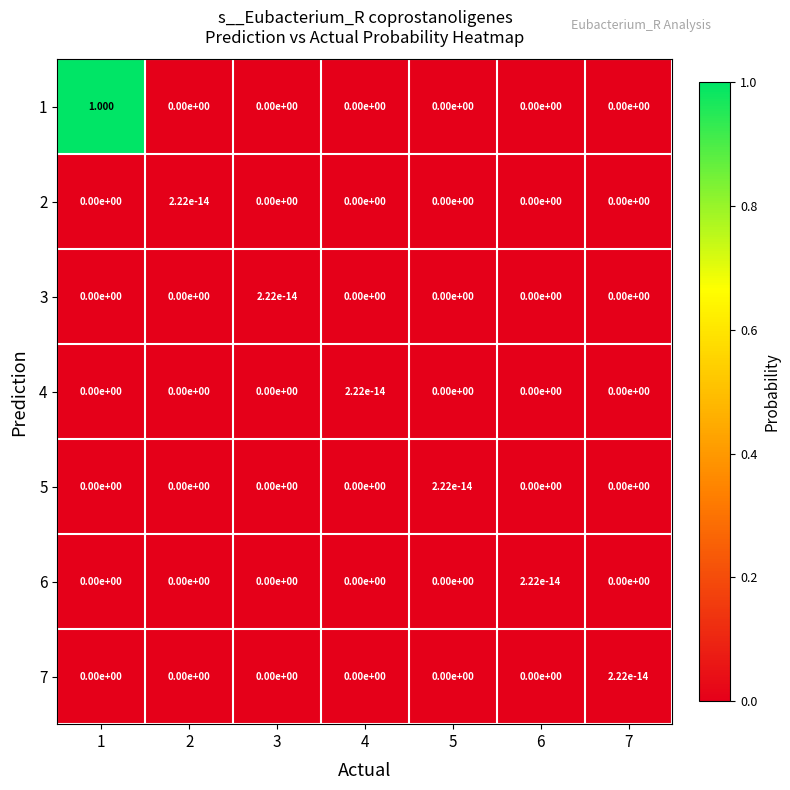

How many data points in 2 are above 0?

1